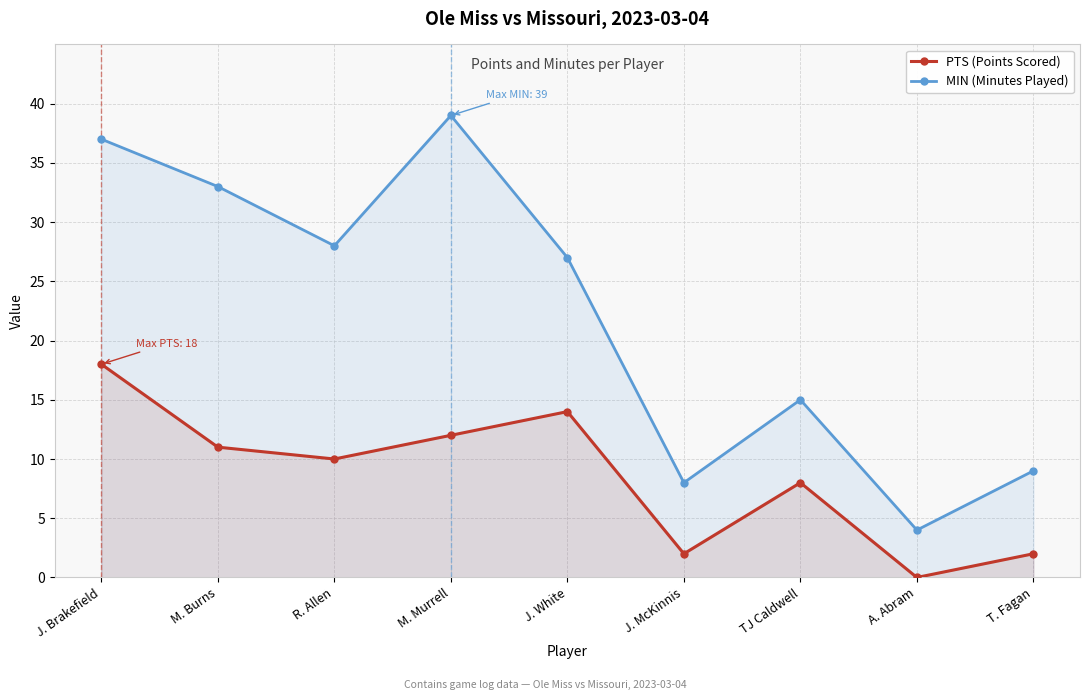

What is the highest value of the PTS (Points Scored) series?

18